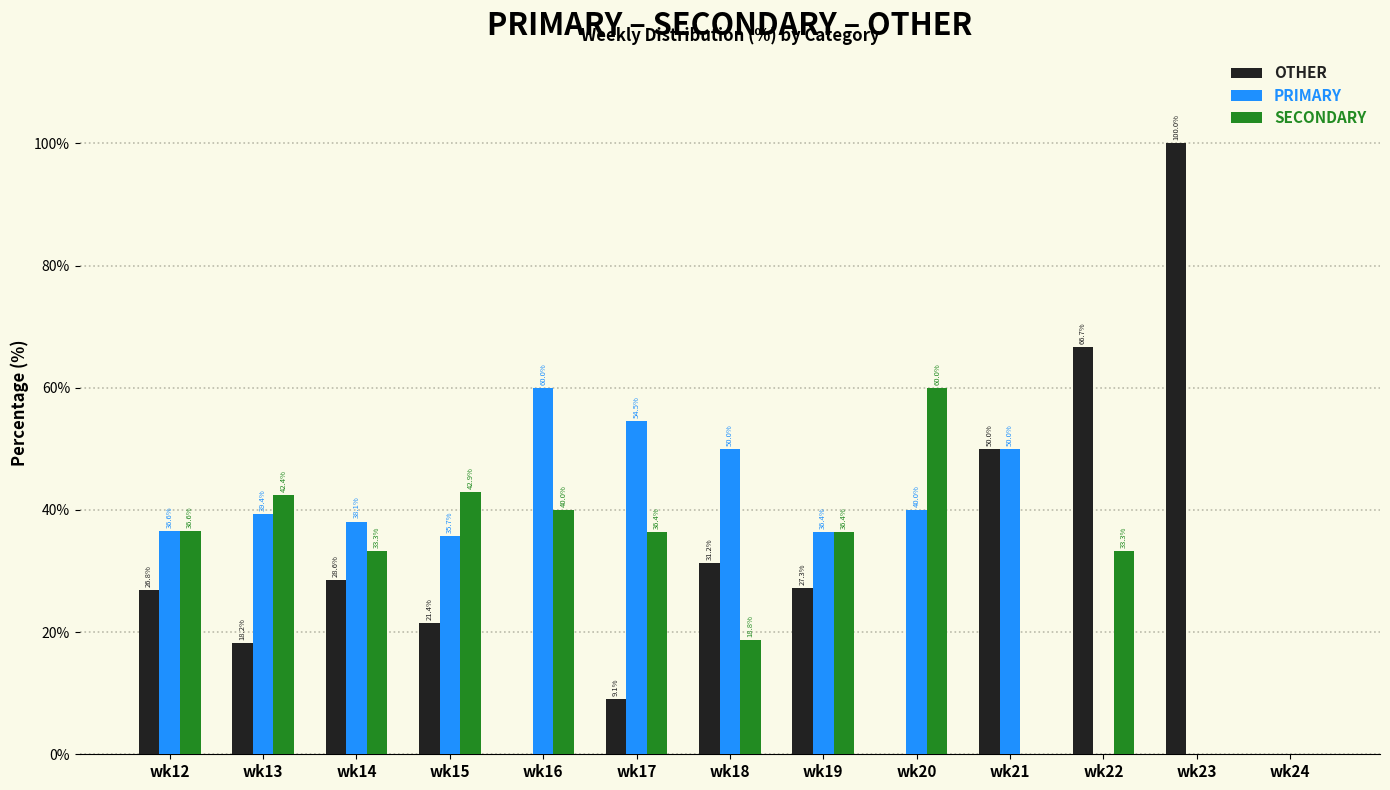

At which label does SECONDARY reach its peak?

wk20